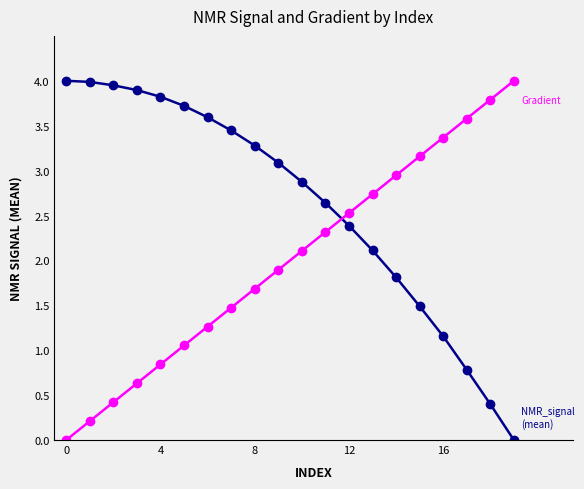

What is the maximum value shown in the chart?

4.0